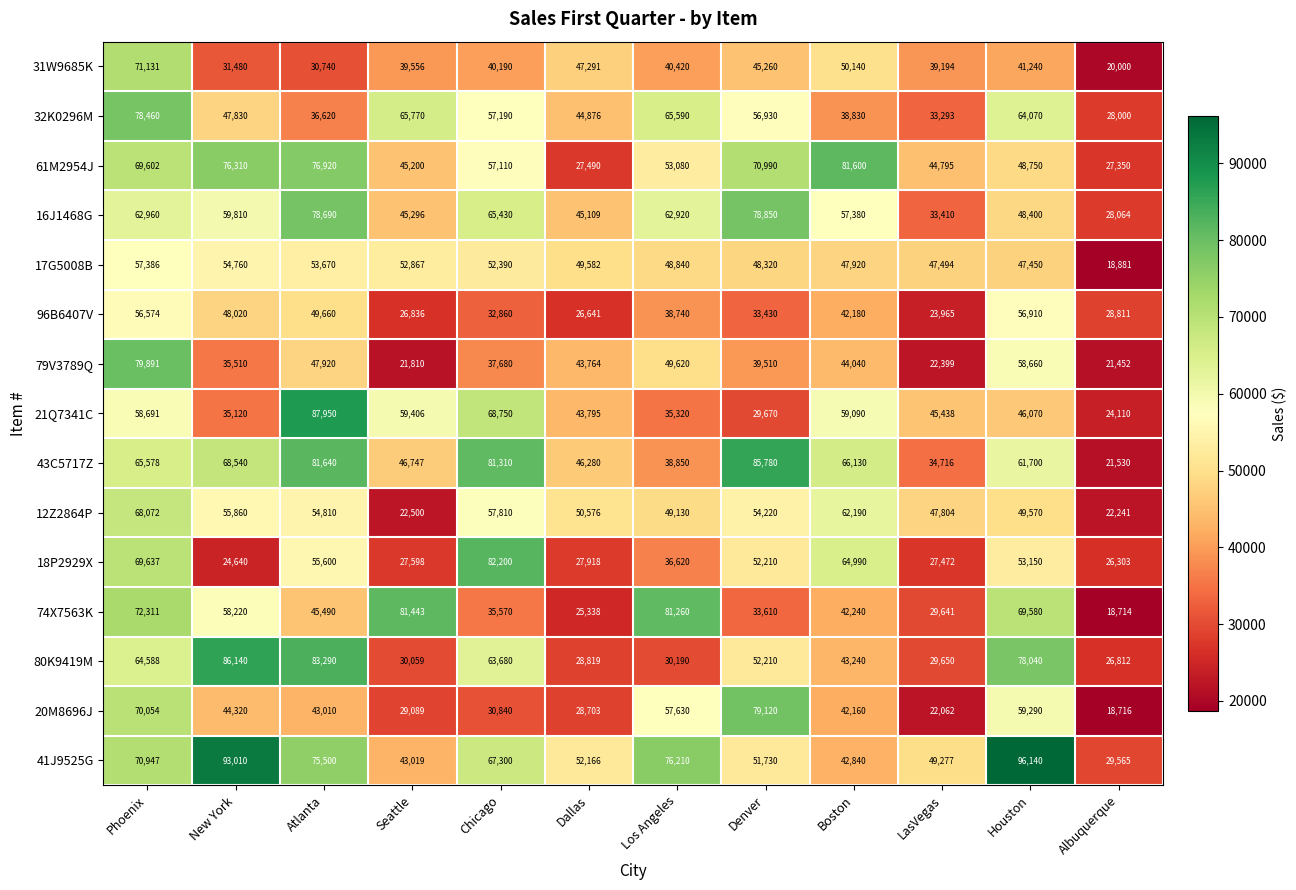

Count the number of data series in this chart.

15